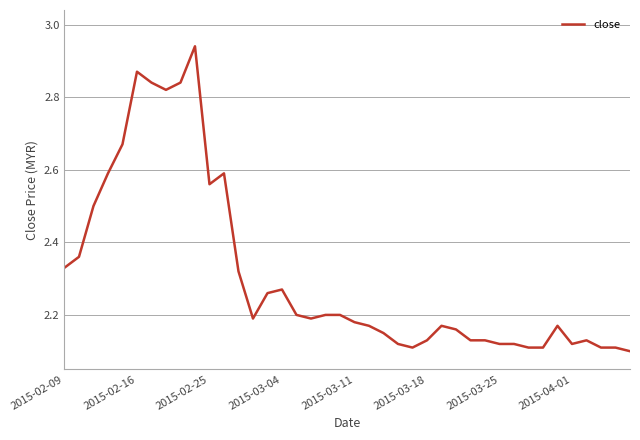

Does the chart have visible grid lines?

Yes